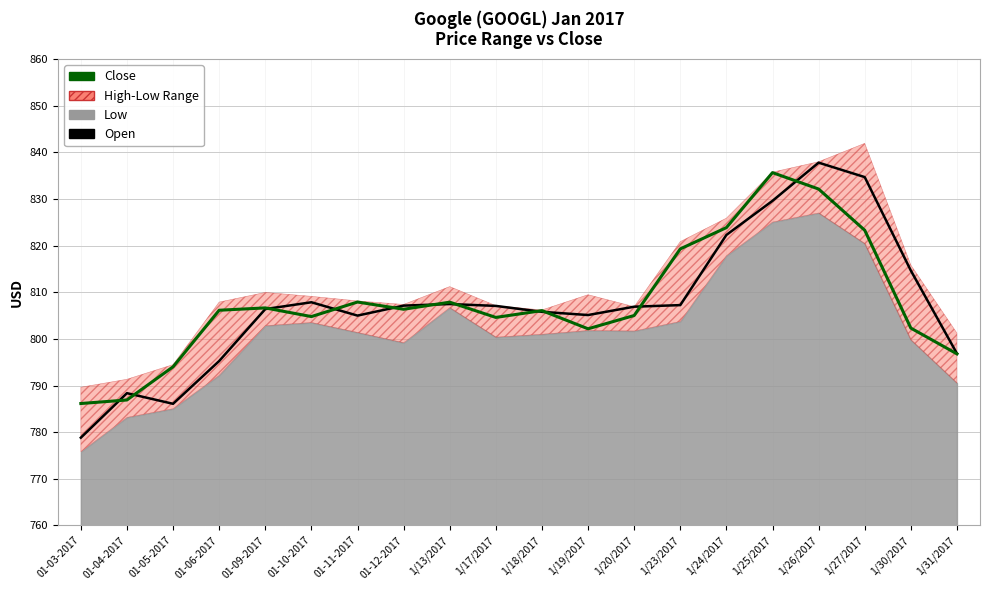

At which label does Close first exceed 806?

01-06-2017